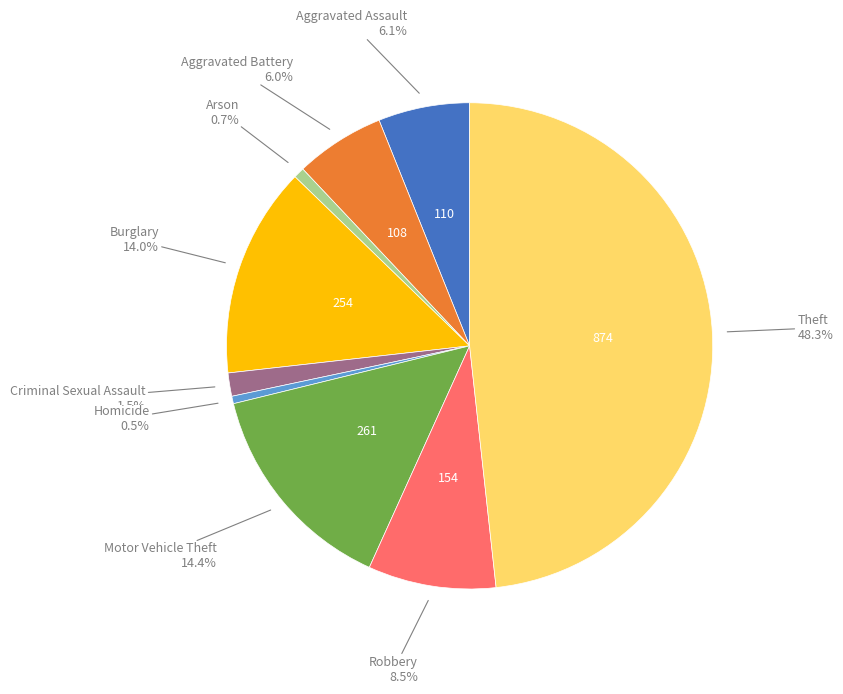

Is there a majority slice in this chart?

No